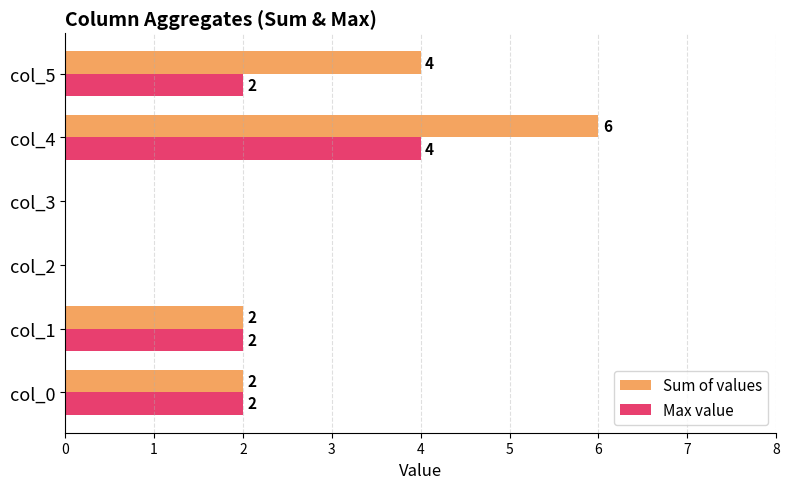

Is the value of Sum of values at col_5 greater than the value of Max value at col_3?

Yes